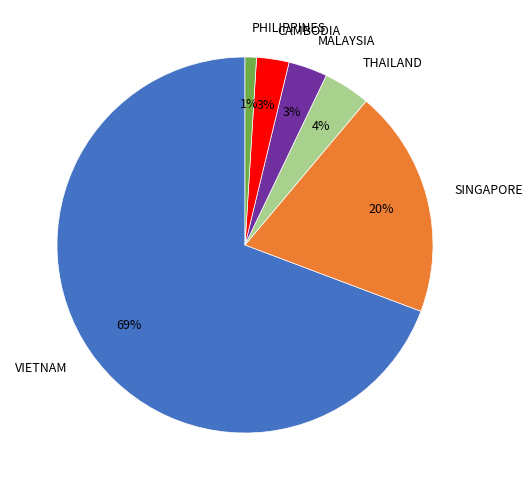

To the nearest percent, what is the combined percentage of THAILAND and VIETNAM?

73%